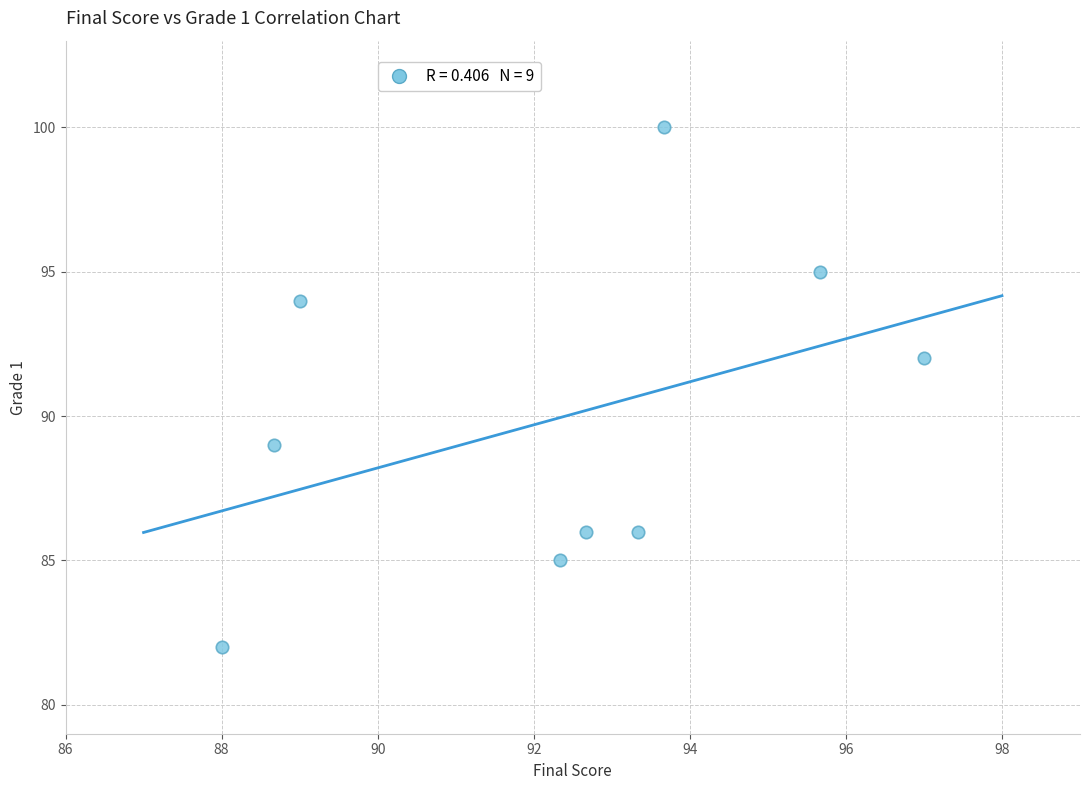

What is the average Y value?

90